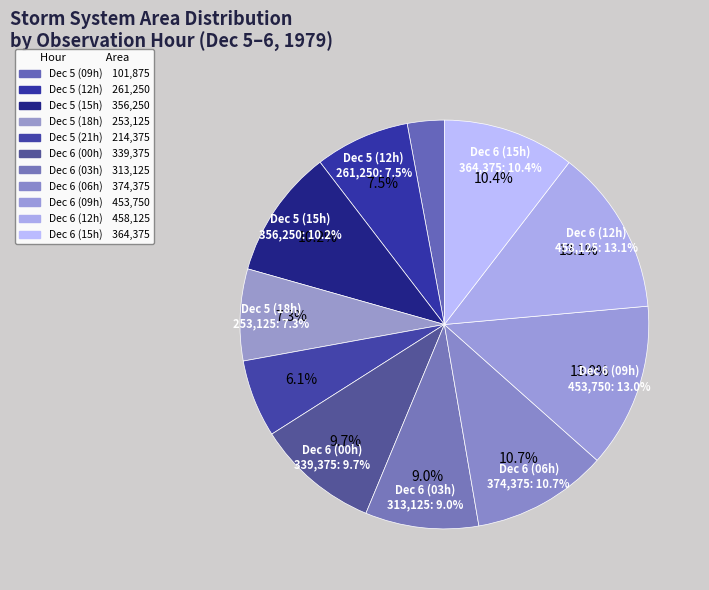

Count the number of slices in the pie.

11